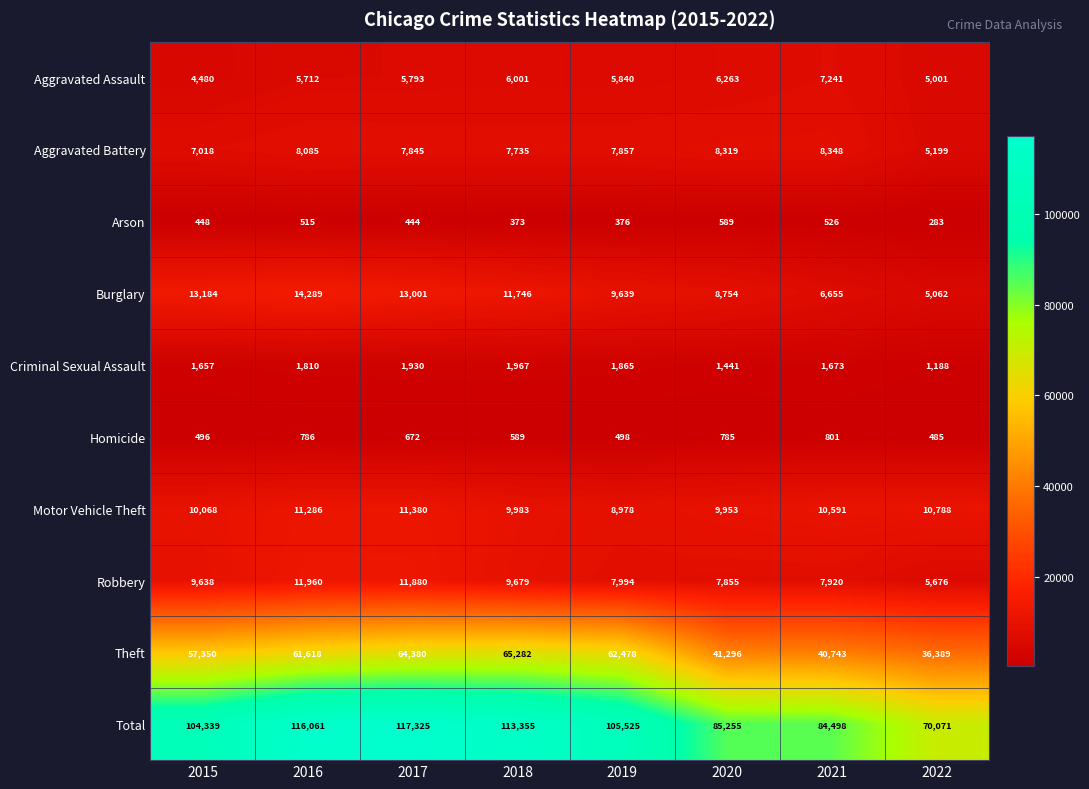

Which label corresponds to the smallest value in the chart?

2022